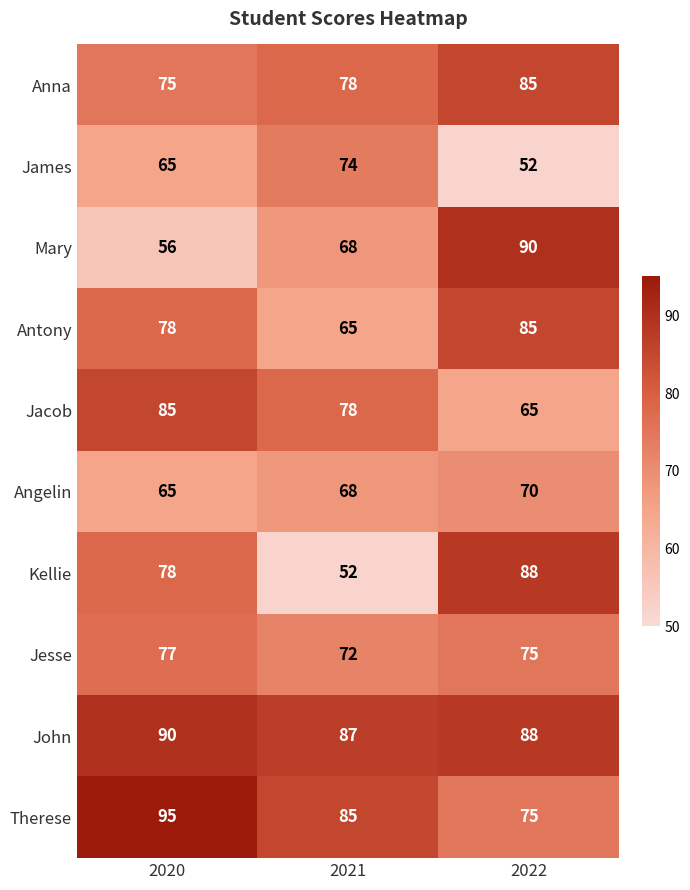

How many series are shown in this chart?

10